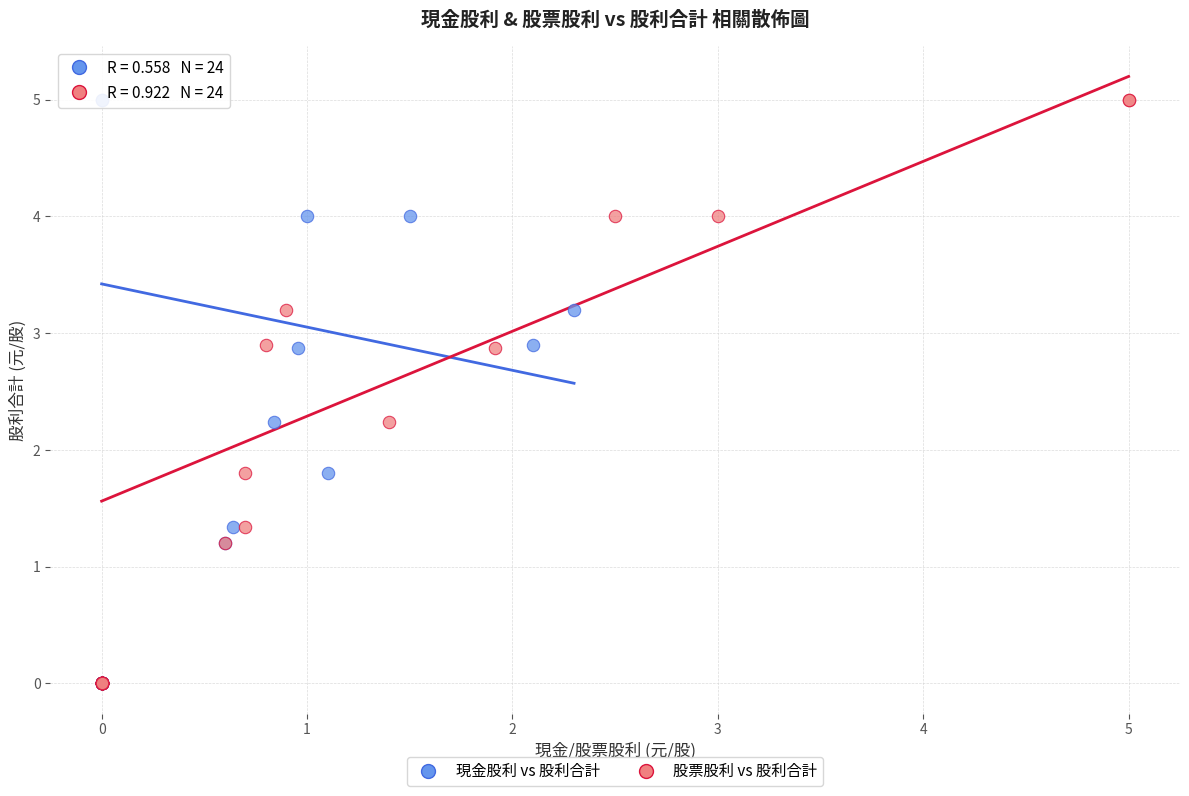

What are all the series names shown in the legend?

現金股利 vs 股利合計, 股票股利 vs 股利合計